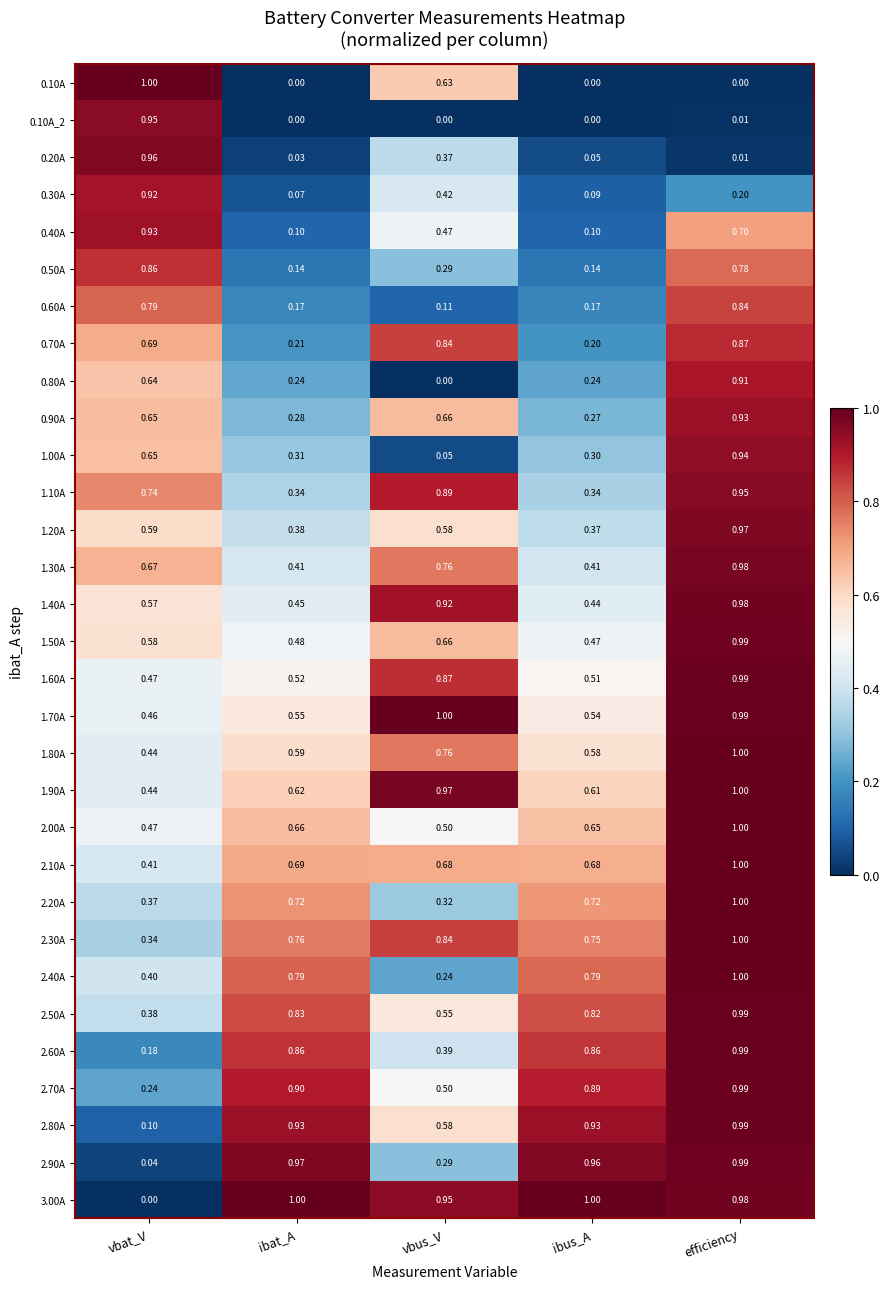

At how many categories does at least one series exceed 0?

5